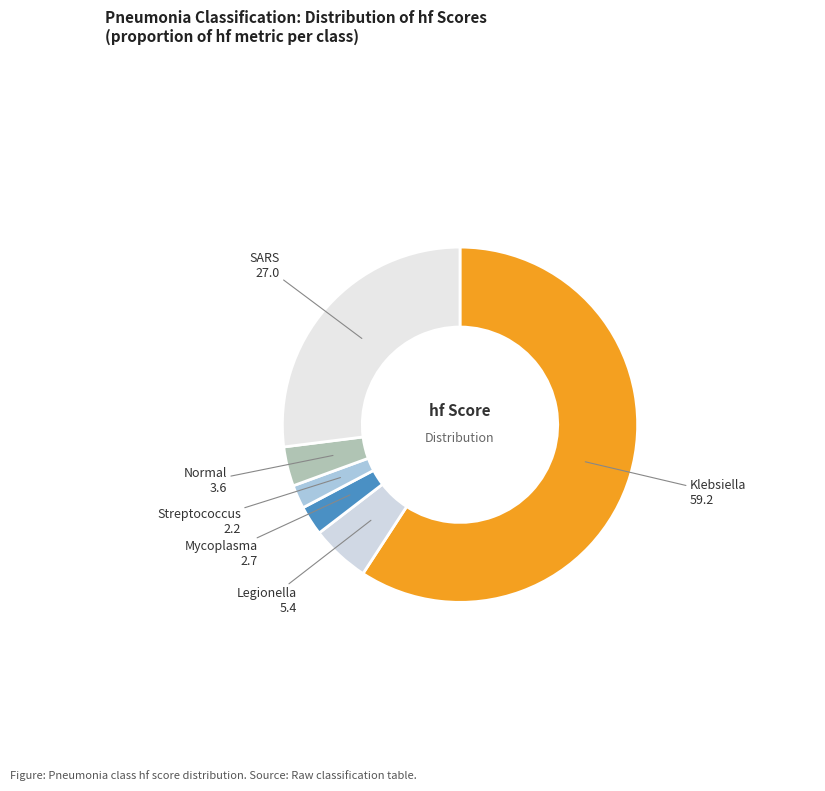

Is it true that Klebsiella is 54% of the pie?

False